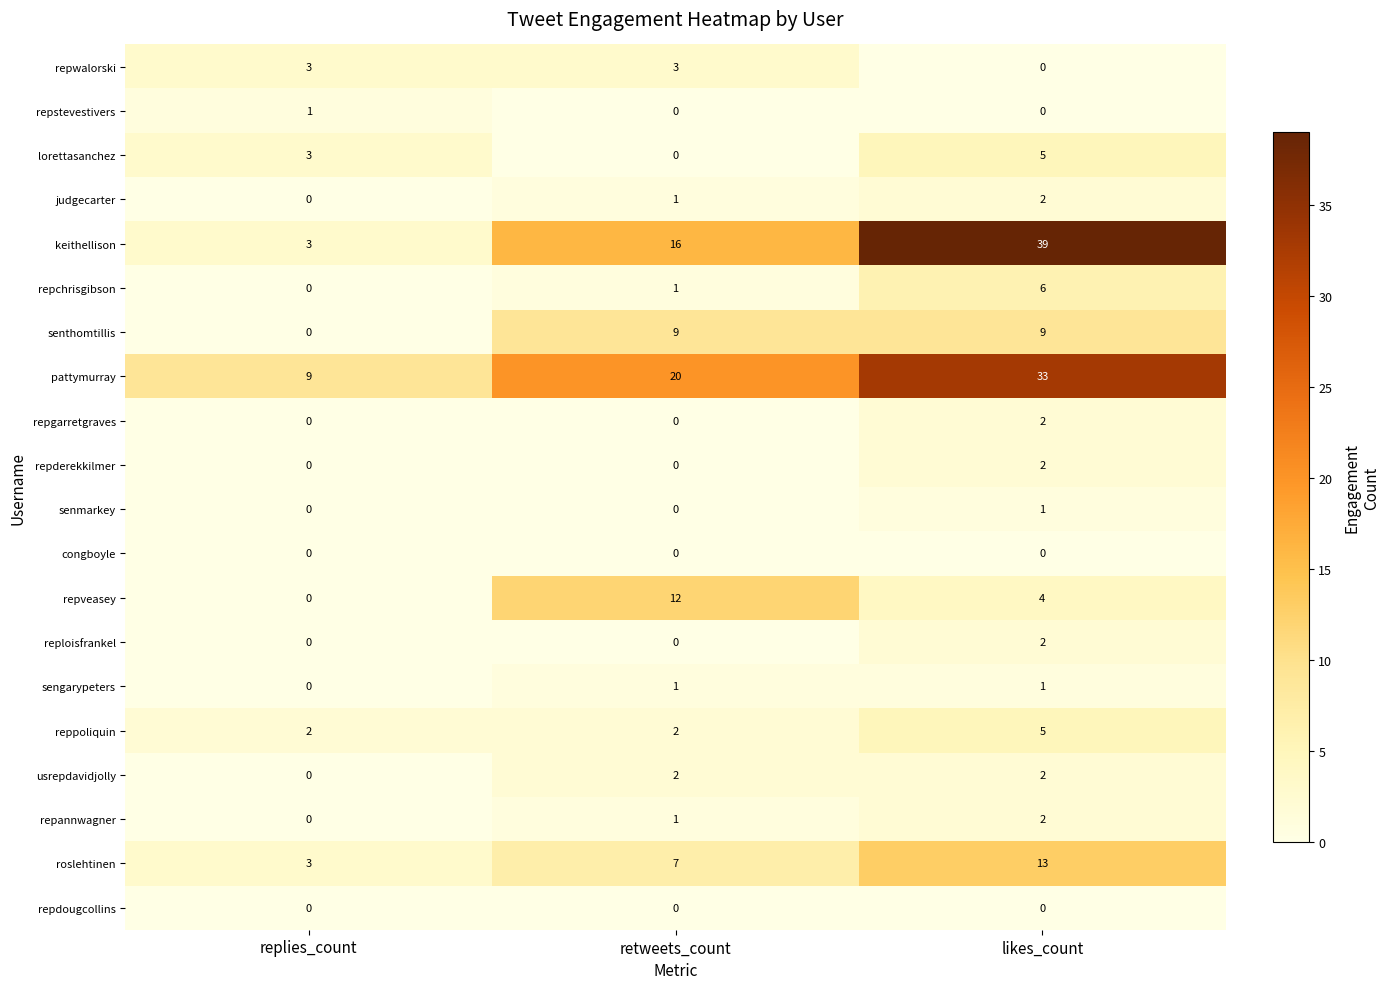

What is the greatest value displayed?

39